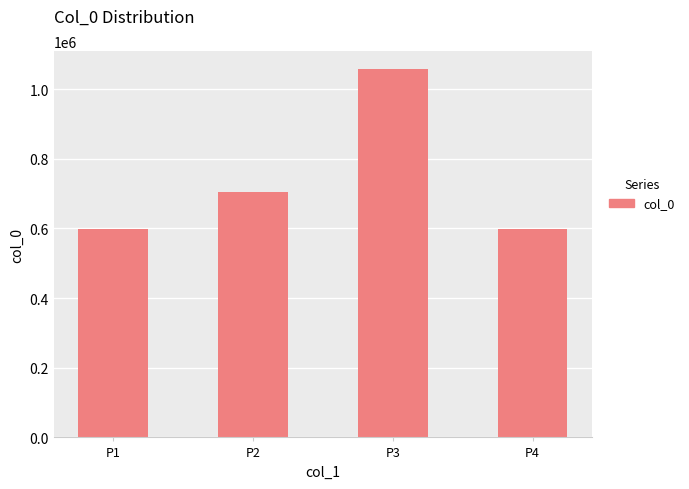

Is it true that the value at P3 is 1056666?

True